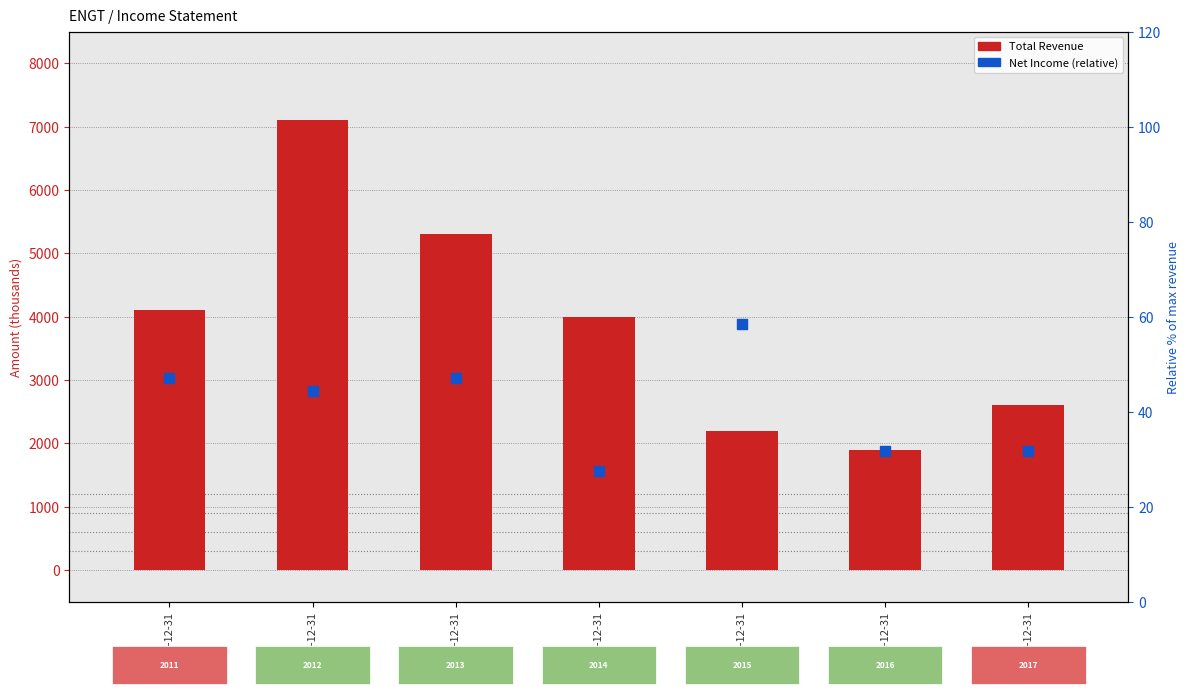

Which series contains the lowest Y value?

Net Income (rel %)